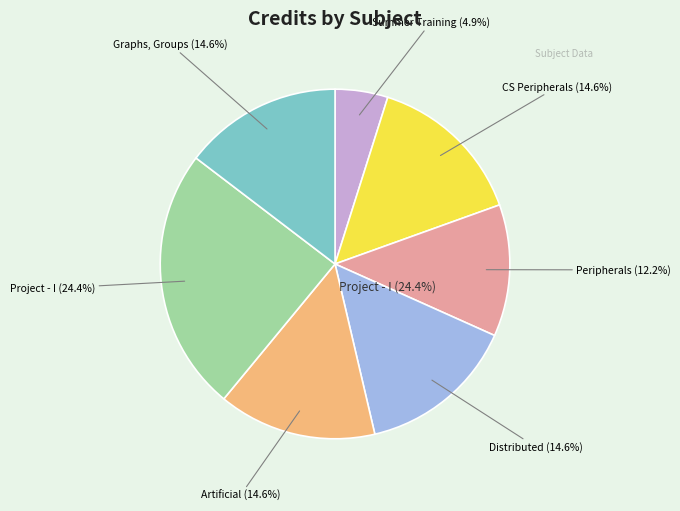

To the nearest percent, what is the average slice percentage?

14%